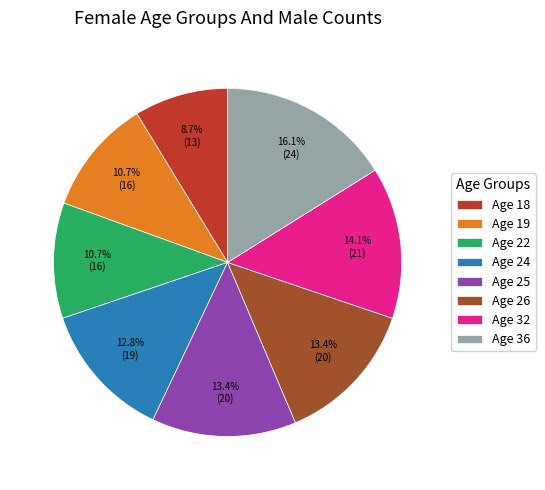

How many slices are in this pie chart?

8